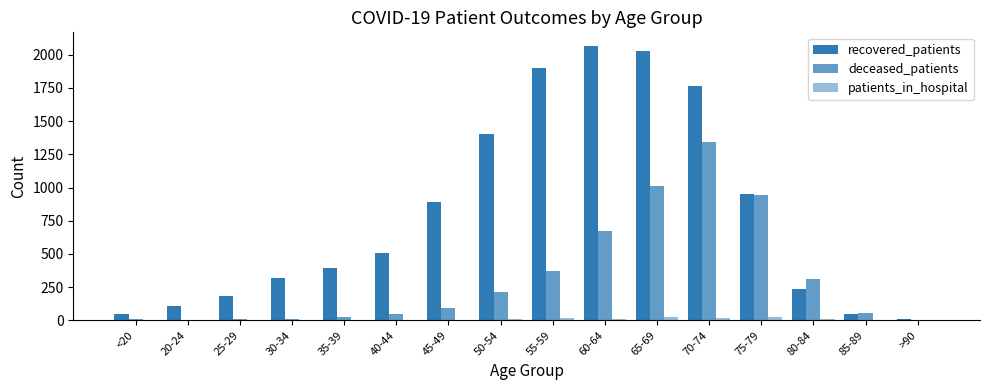

How many distinct data groups are displayed?

3